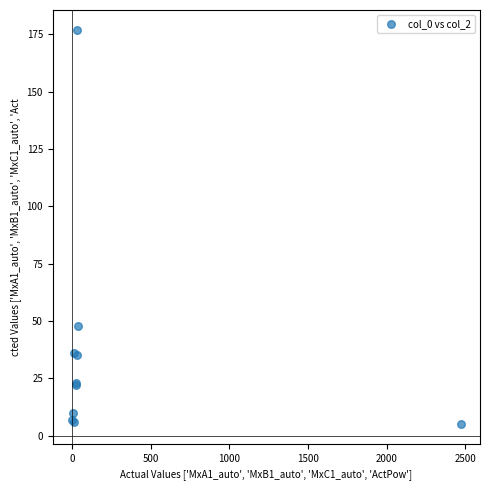

What Y value in the scatter plot is closest to 91?

48